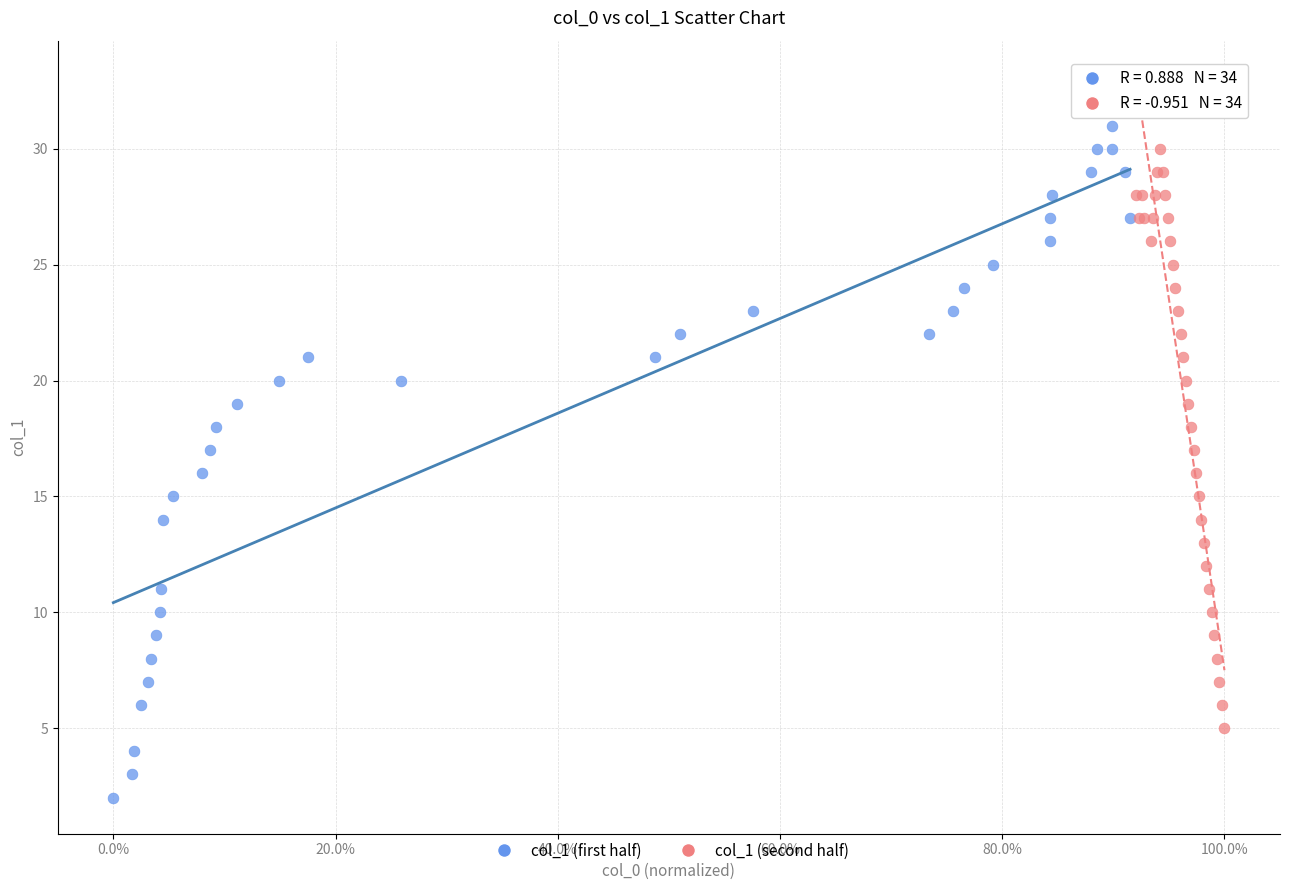

Which series contains the lowest Y value?

col_1 (first half)